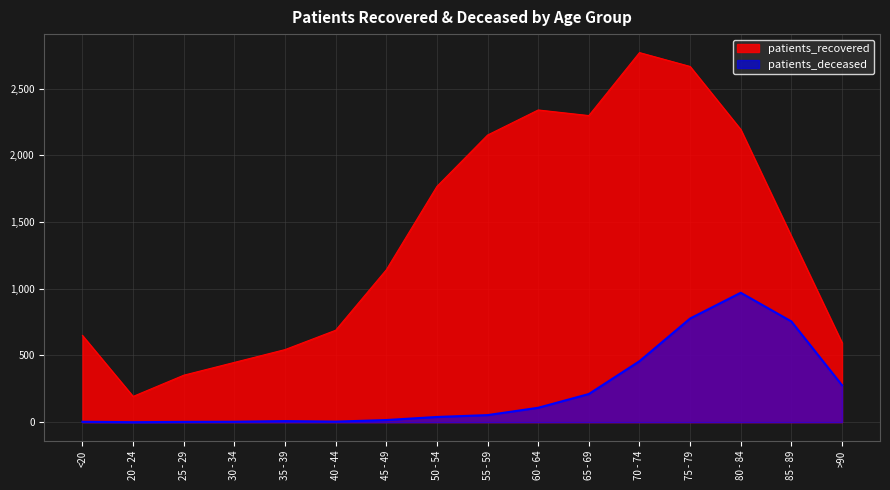

What is the total value across all series at 35 - 39?

552